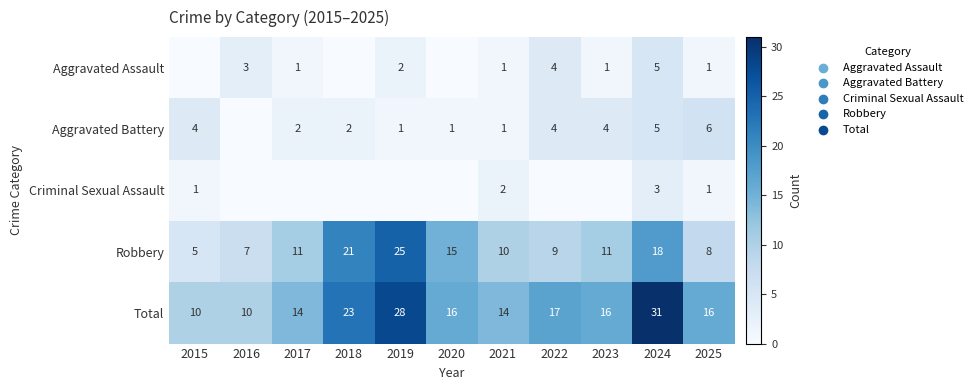

Which category has the lowest value across all series?

2015